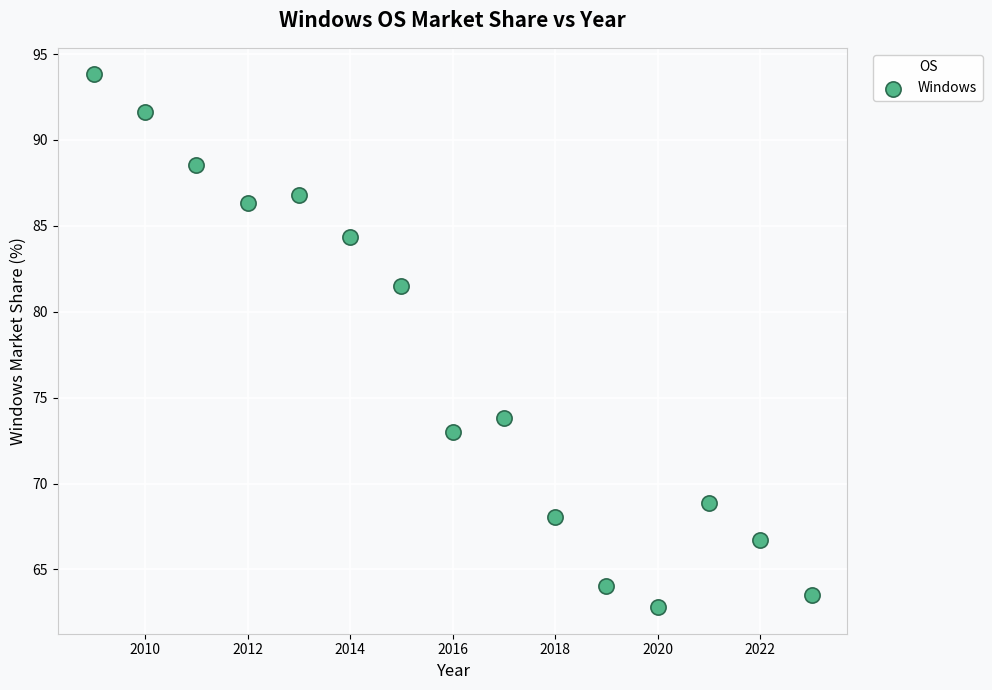

What Y value in the scatter plot is closest to 78?

81.5